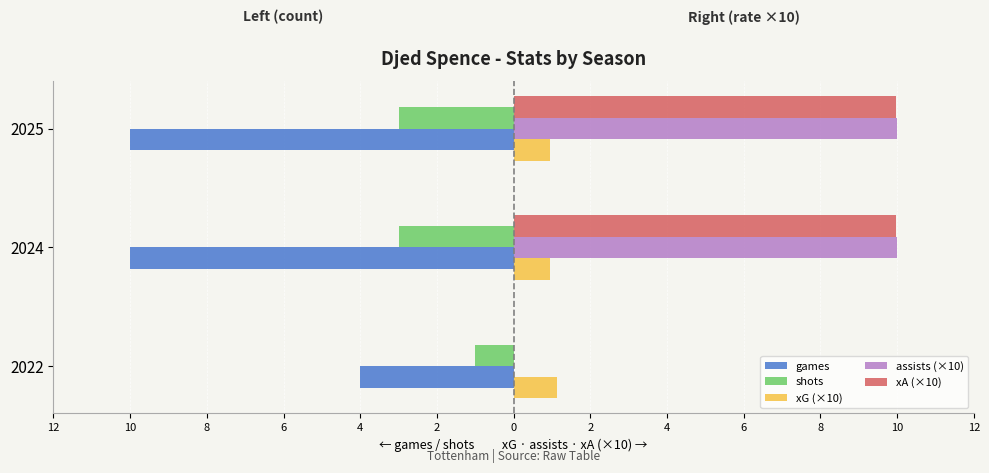

What are all the series names shown in the legend?

games, shots, xG (×10), assists (×10), xA (×10)